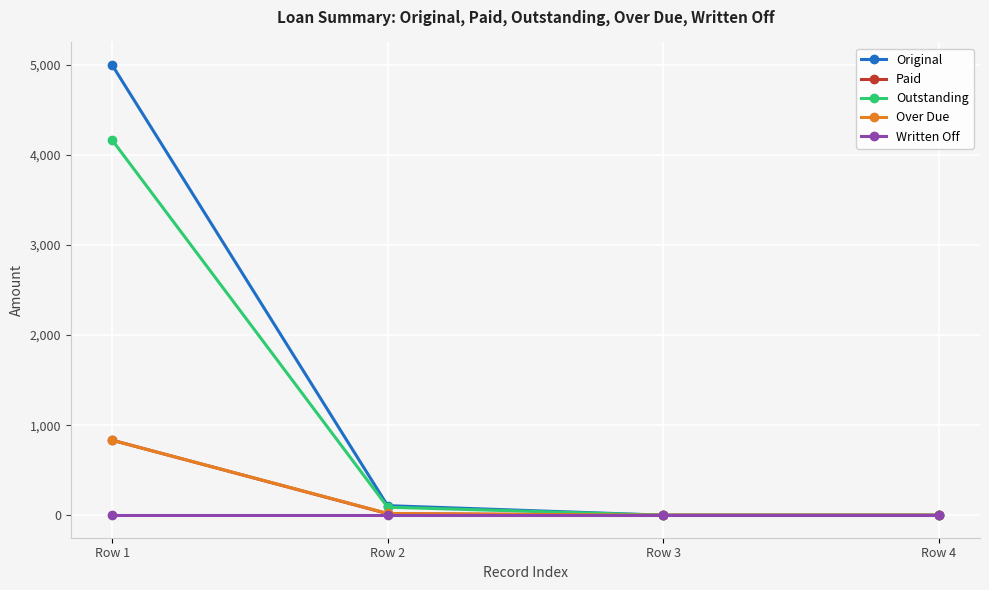

Is the value of Over Due at Row 1 greater than the value of Paid at Row 3?

Yes